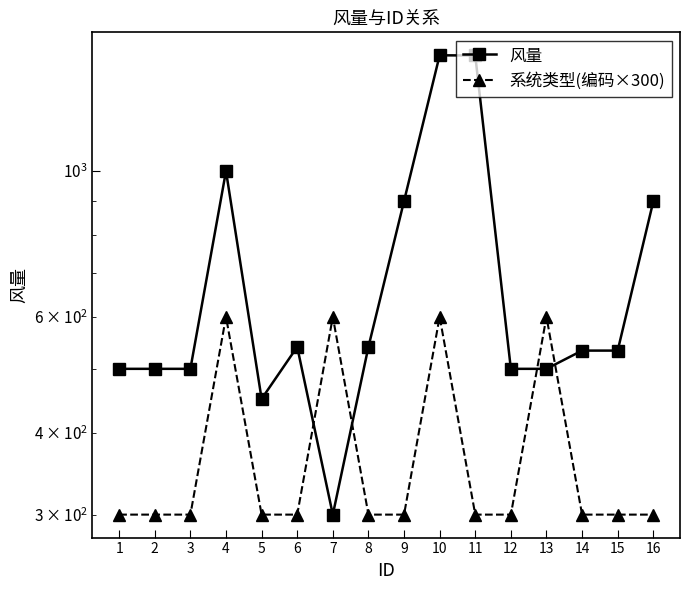

What is the average value of the 系统类型(编码×300) series?

375